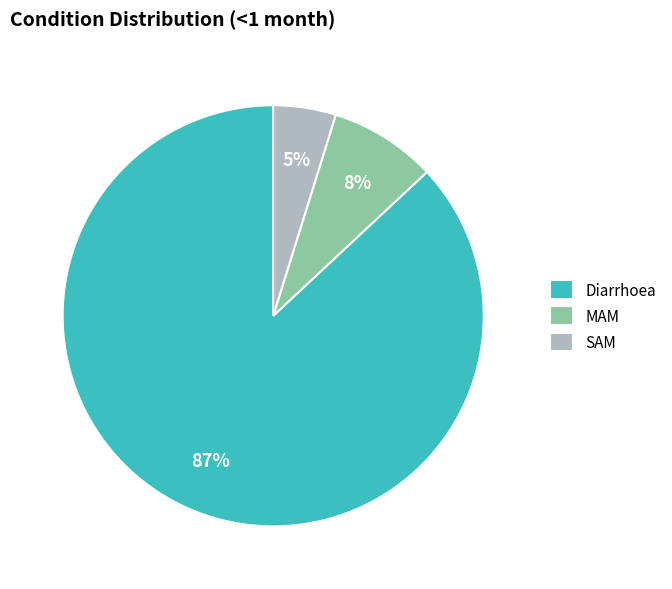

Which slice is the smallest?

SAM